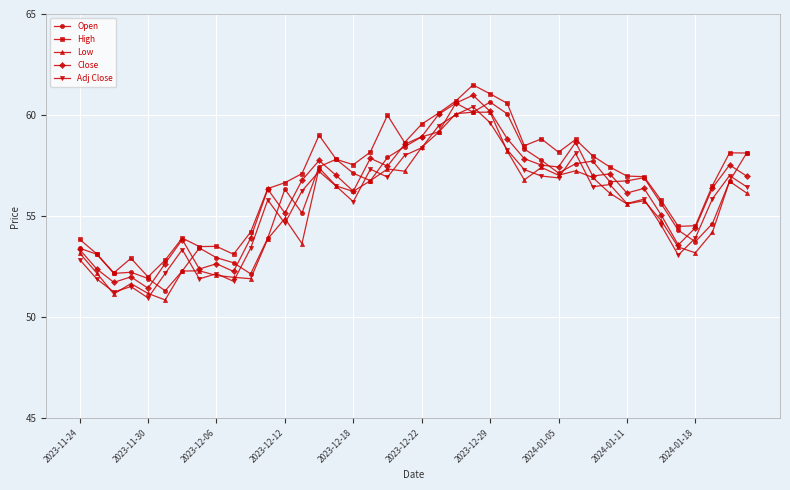

Does the chart have visible grid lines?

Yes